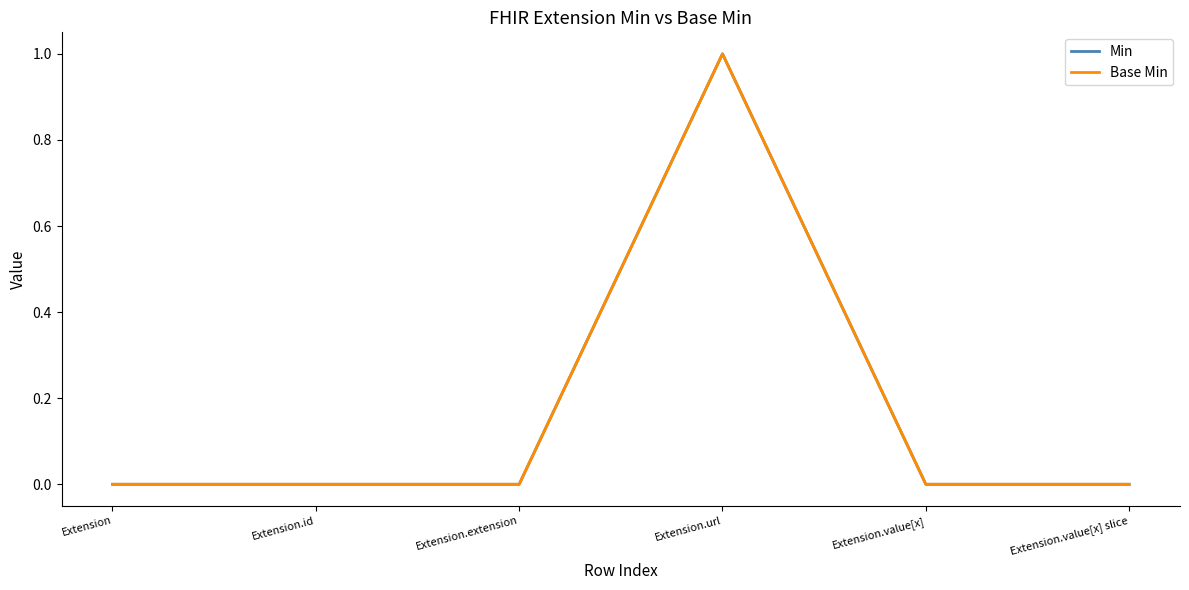

What is the sum of all Base Min values?

1